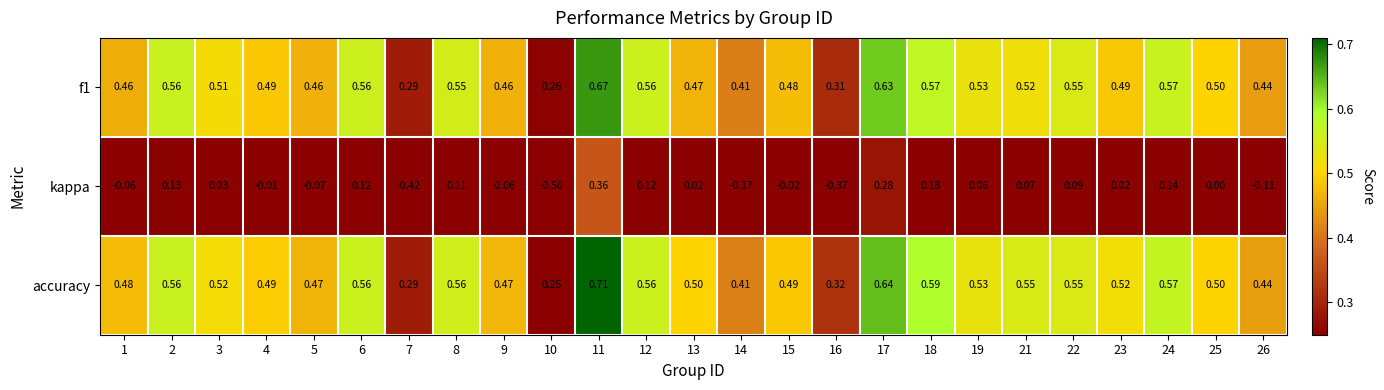

Is the value of f1 at 13 greater than the value of accuracy at 24?

No